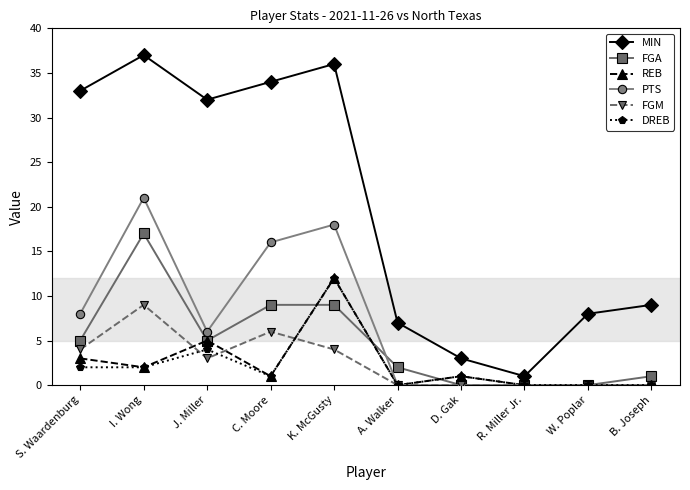

At which label is REB closest to 6?

J. Miller